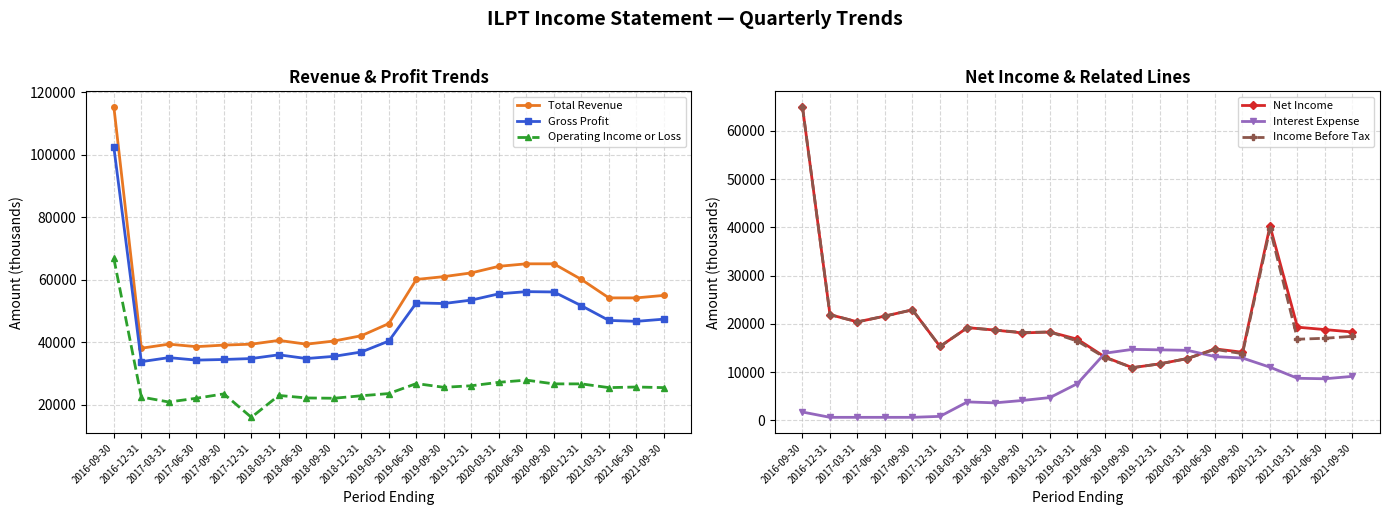

Which series has the largest total across all categories?

Total Revenue